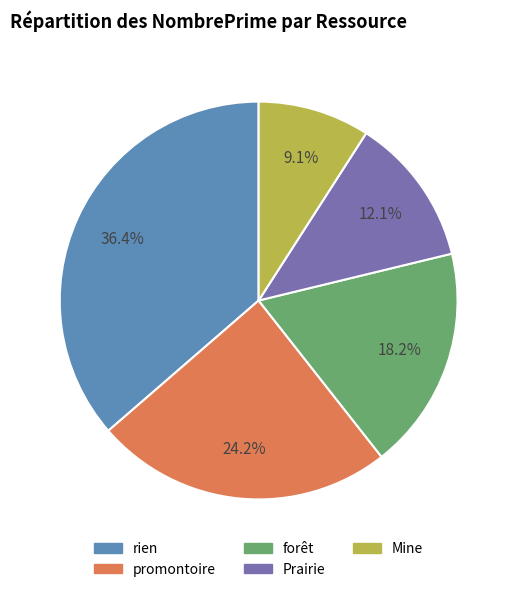

True or false: Prairie accounts for 26% of the total.

False